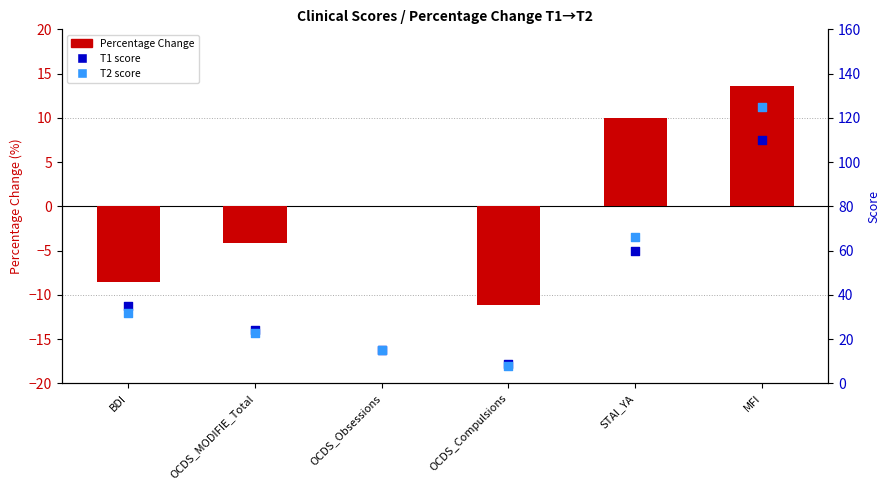

Which series has the largest Y range (max minus min)?

T2